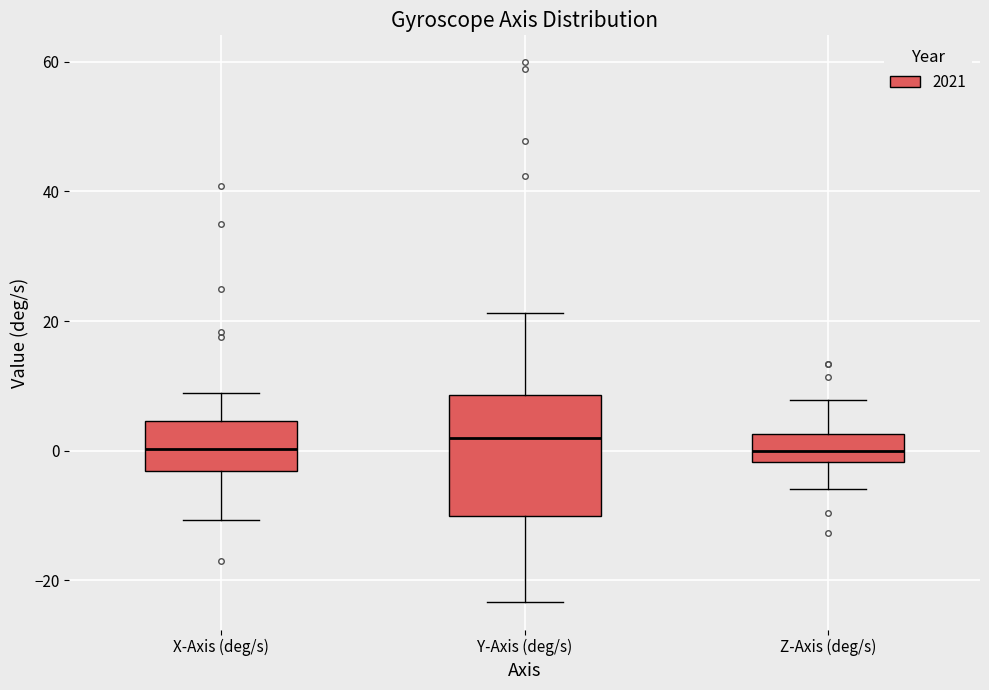

Reading left to right, transcribe this box plot: for each box, give where its median line is, the range the box spans, and where its two whiskers end, as read against the y-axis. The values are not printed on the chart, so give them approximately, as read against the axis.

X-Axis (deg/s): median 0, box -4 to 4, whiskers -10 to 8
Y-Axis (deg/s): median 2, box -10 to 8, whiskers -24 to 22
Z-Axis (deg/s): median 0, box -2 to 2, whiskers -6 to 8